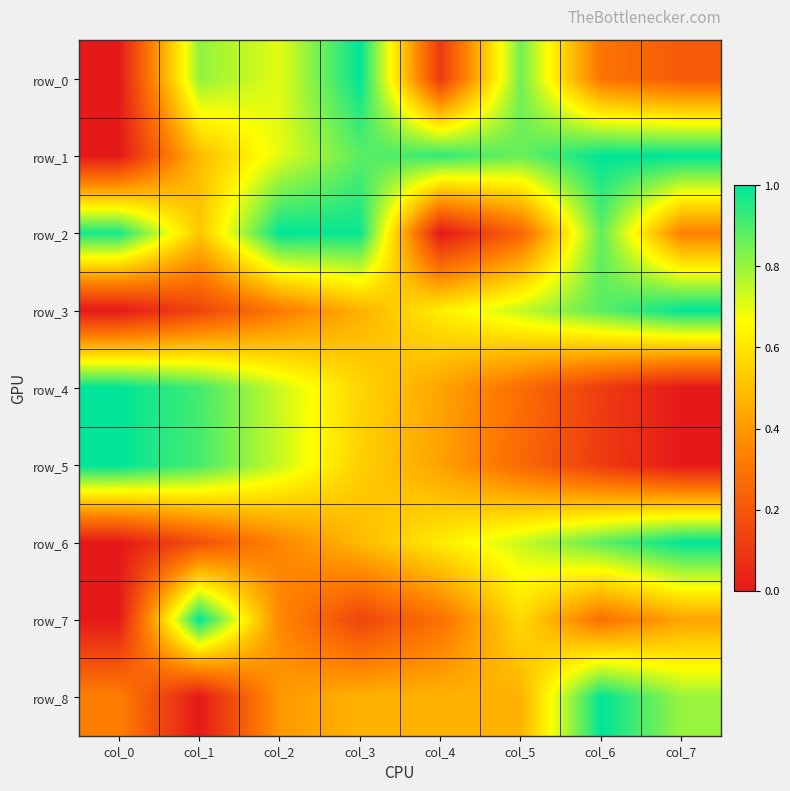

The row_4 series shows 0.1 at col_3. True or false?

False